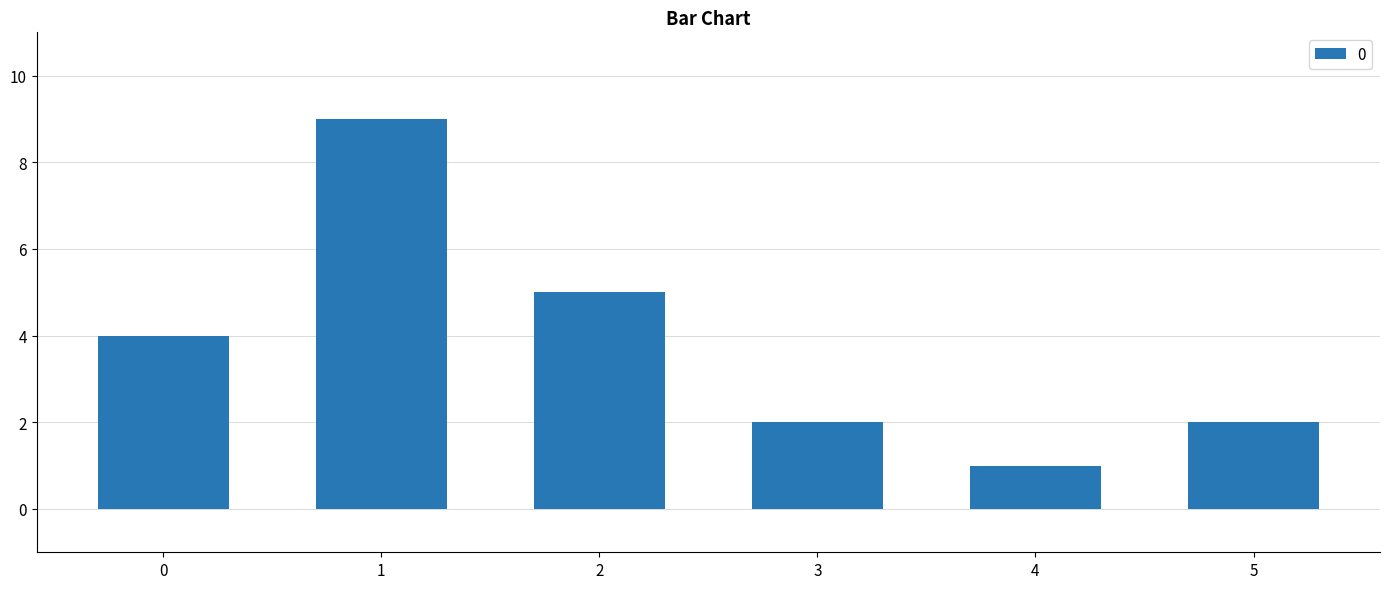

At which category does the chart reach its minimum across all series?

4